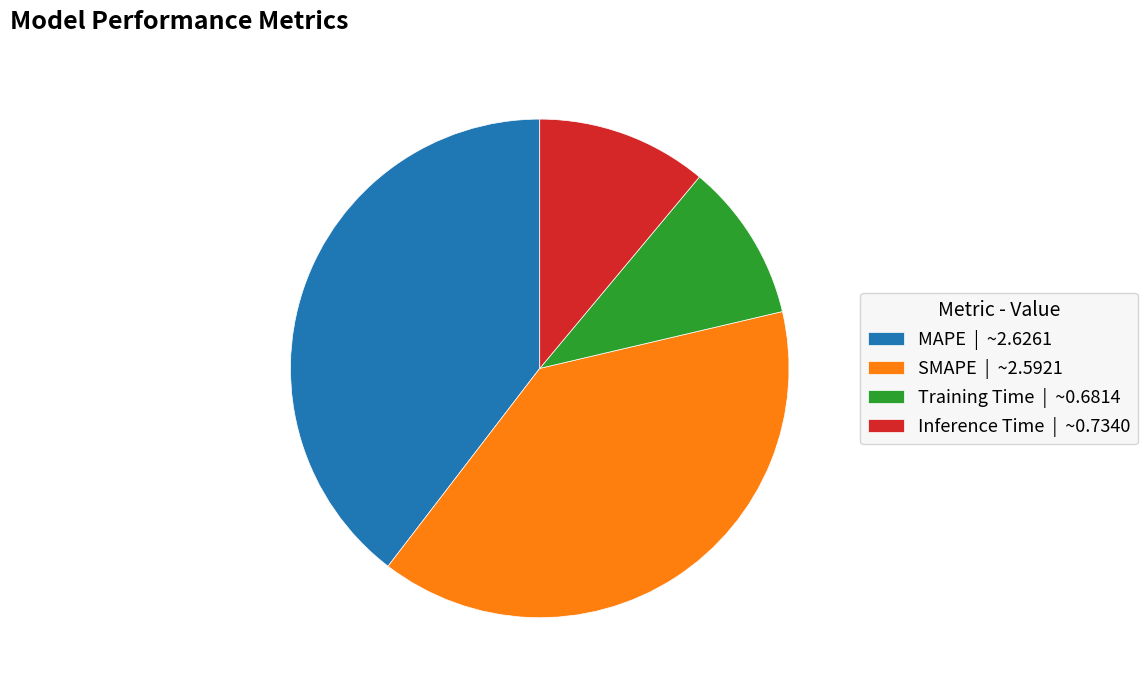

How many segments does this pie chart have?

4